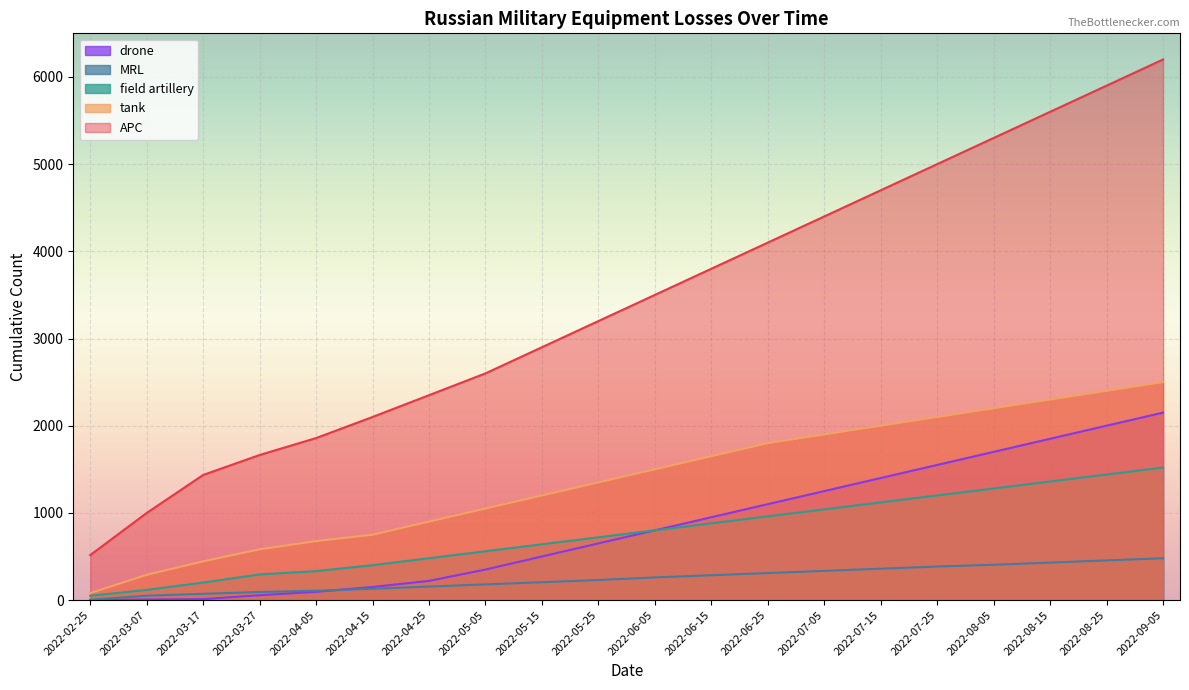

At which label does field artillery first exceed 800?

2022-06-15